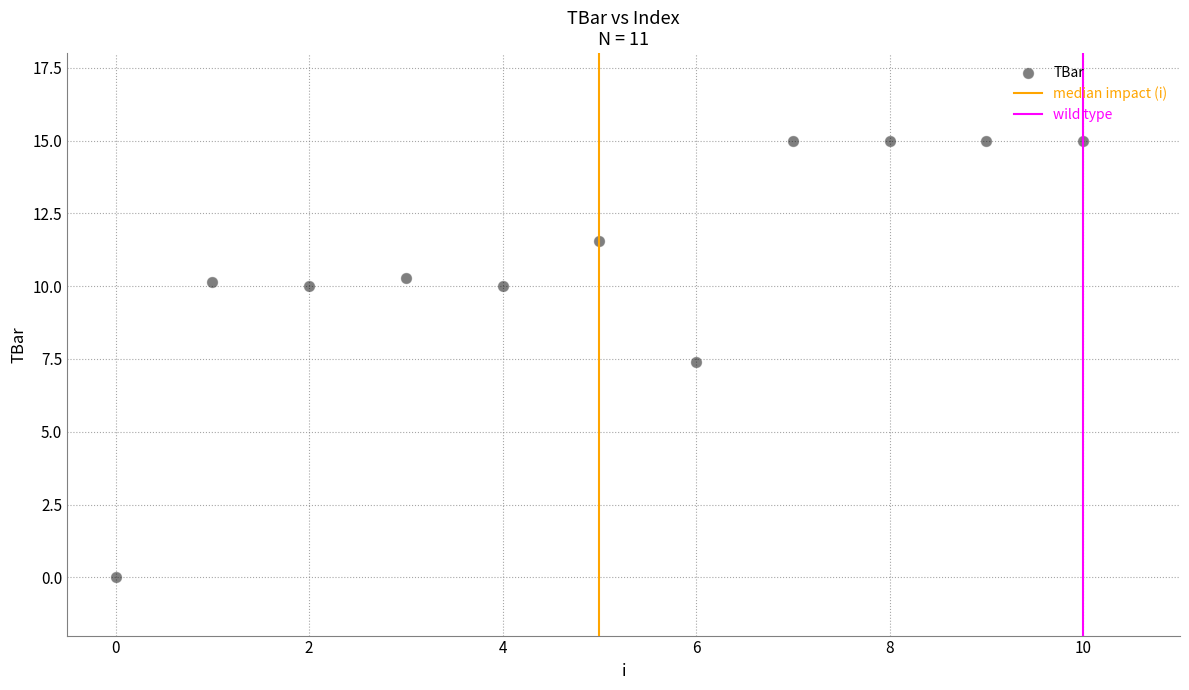

What is the average Y value?

10.9